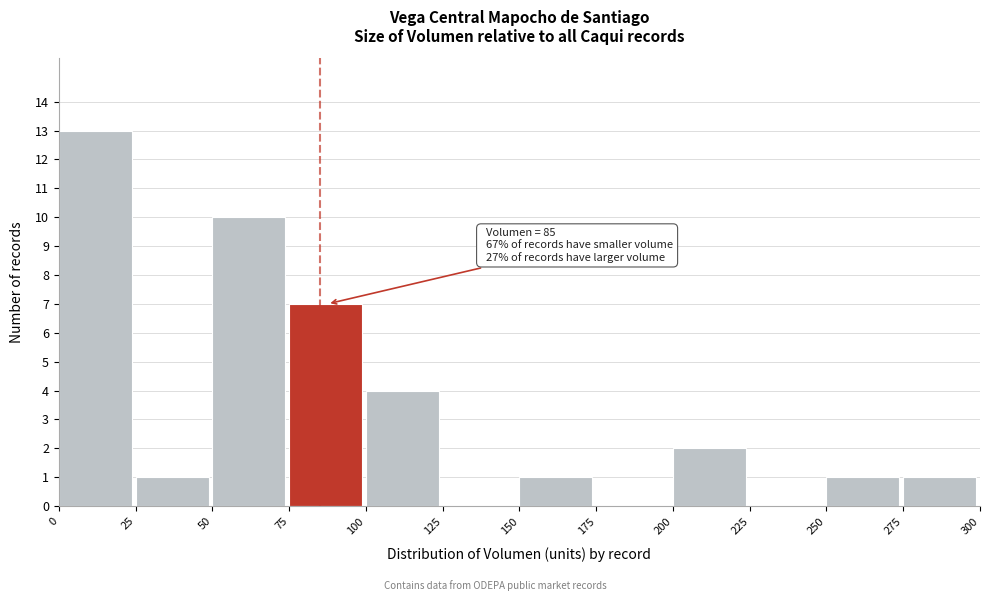

Over which range of the x-axis is the bar tallest?

0 to 25